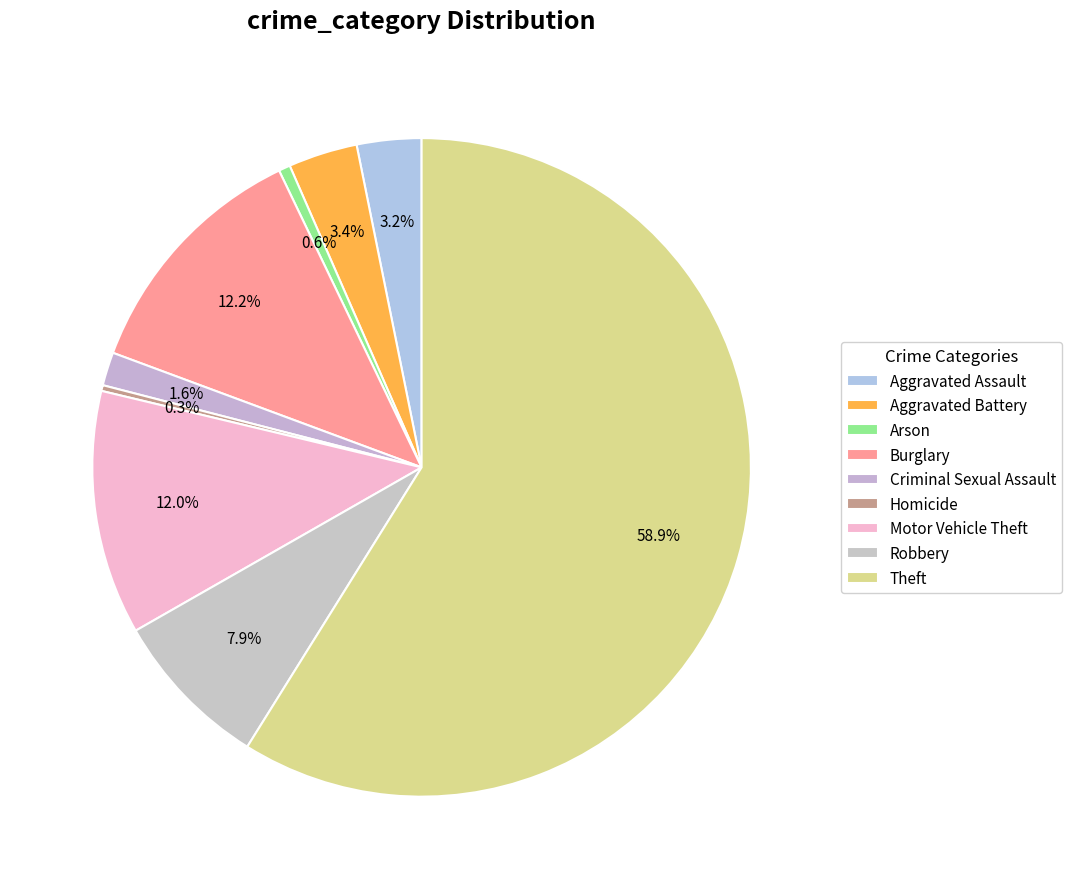

What percentage do Homicide and Motor Vehicle Theft together represent?

12.3%